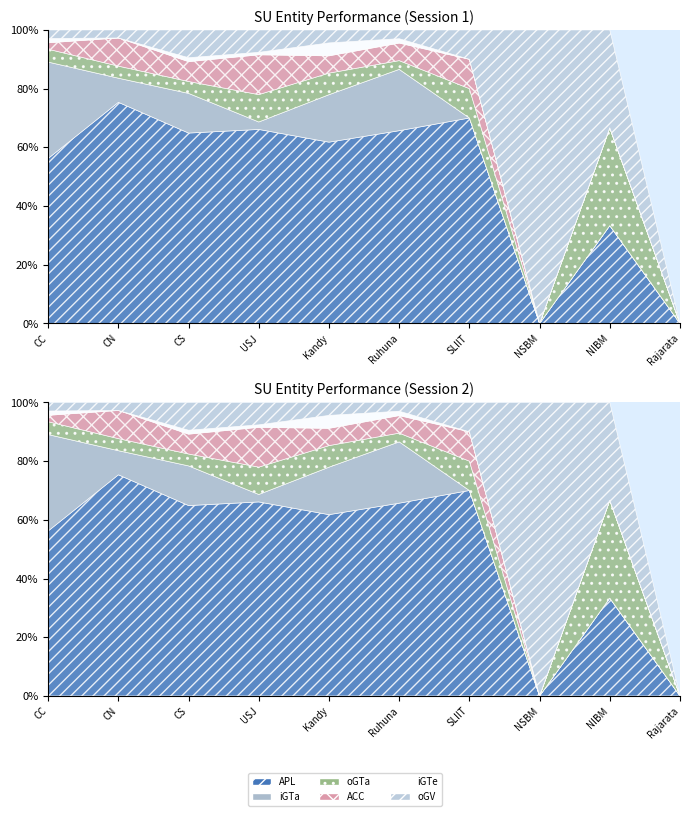

How many interior local valleys does the iGTe series have?

1